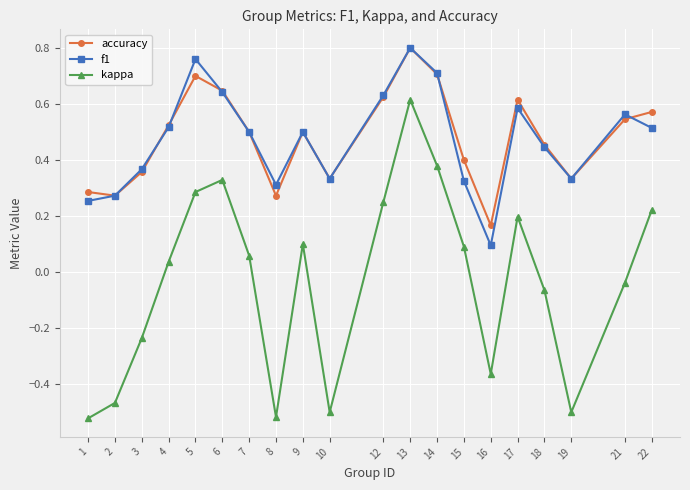

How many interior local peaks does the f1 series have?

5